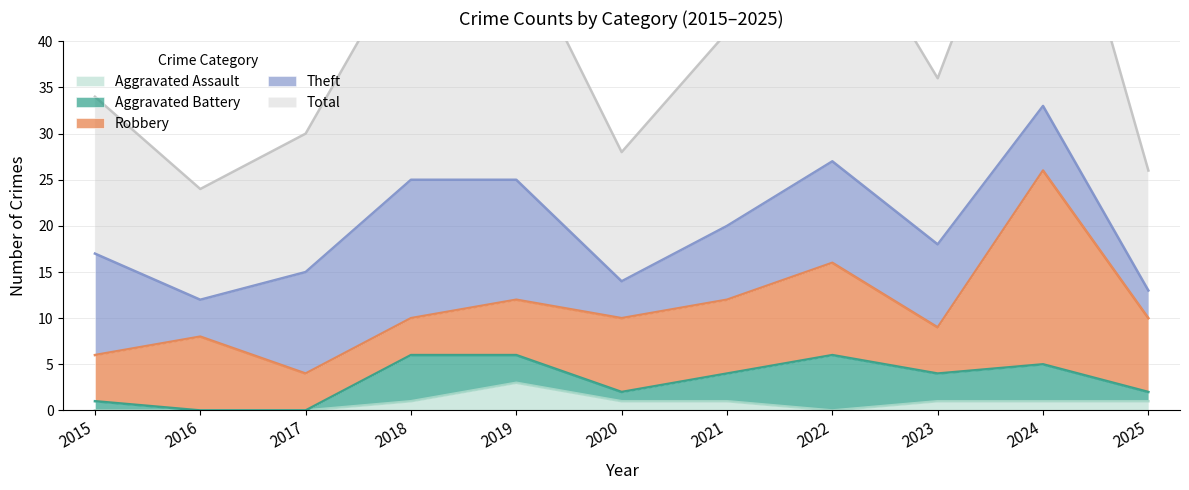

Where is Robbery nearest to the value 12?

2022